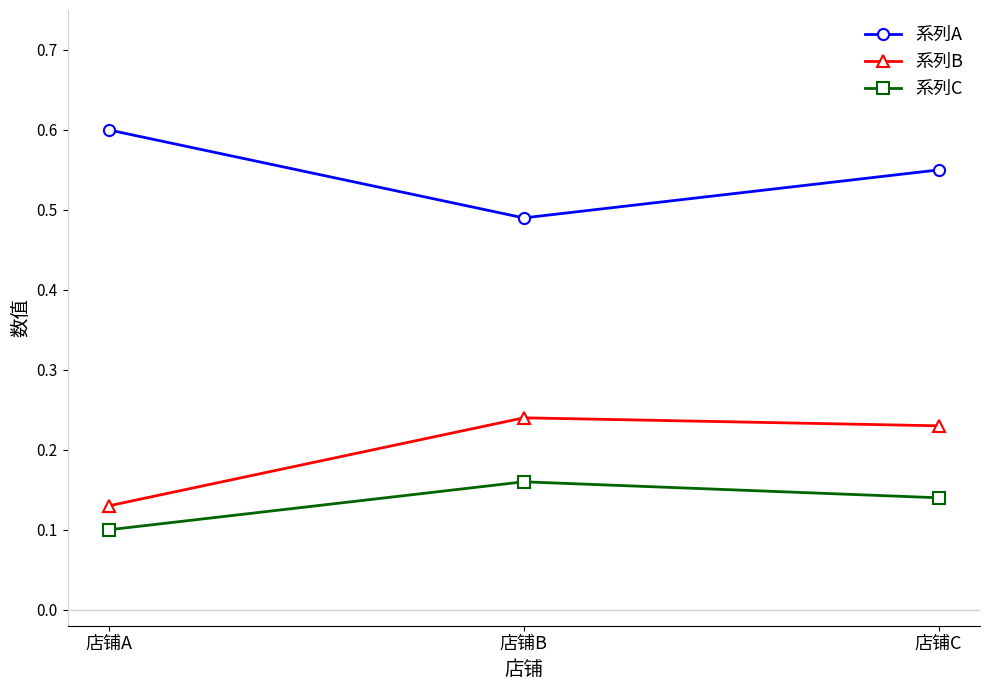

What is the sum of the 系列B values at 店铺C and 店铺A?

0.4